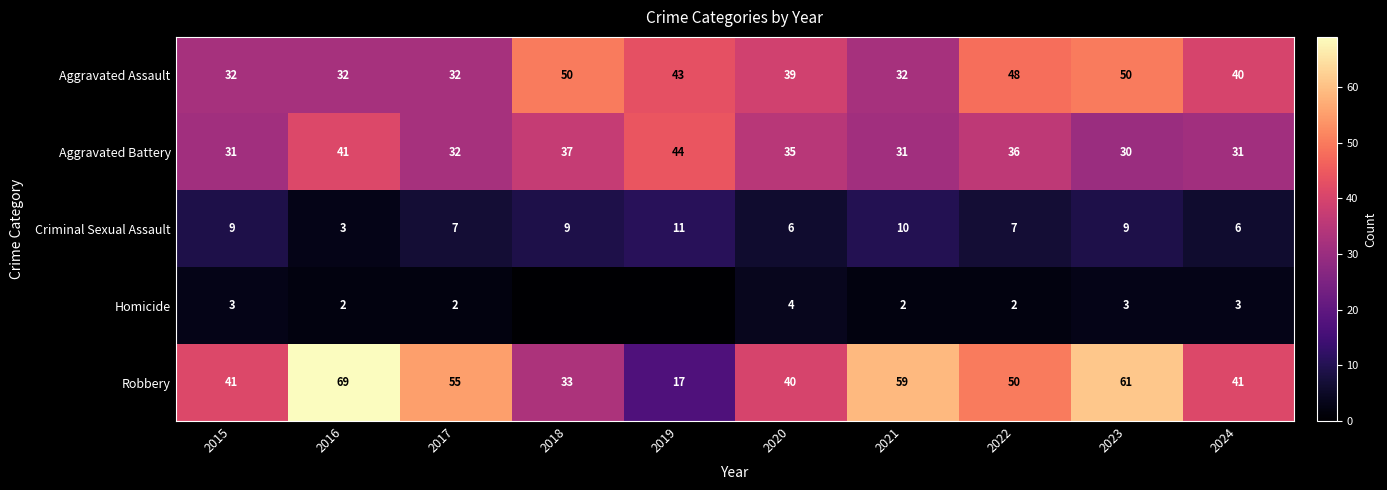

Is the value of Criminal Sexual Assault at 2019 greater than the value of Aggravated Battery at 2020?

No